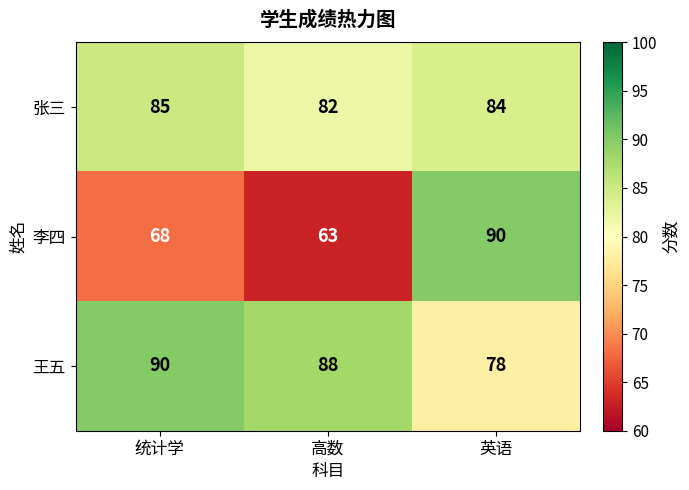

Reading left to right, transcribe all the data shown in this chart.

张三: 85	82	84
李四: 68	63	90
王五: 90	88	78